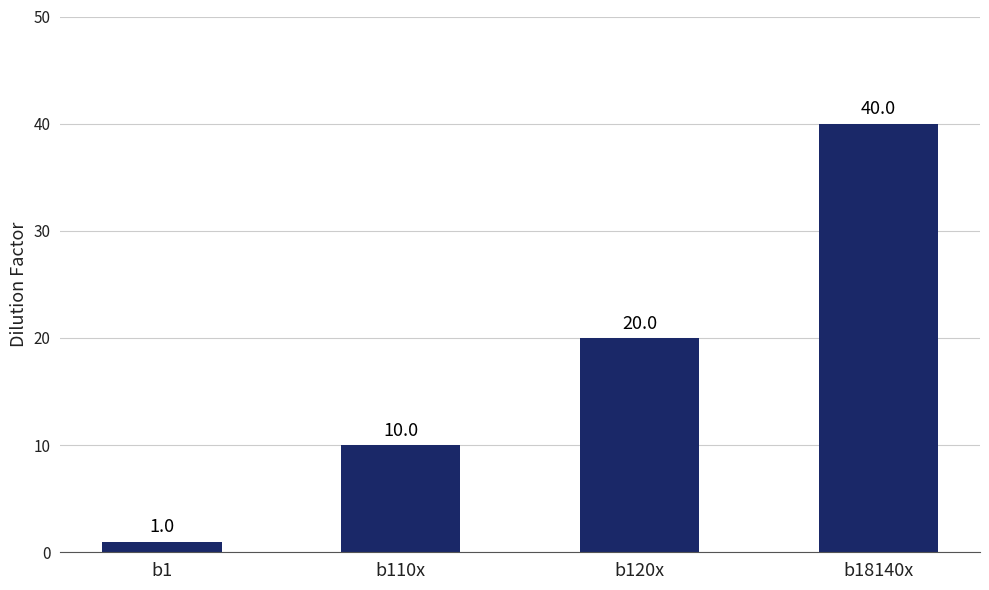

Which label corresponds to the largest value in the chart?

b18140x